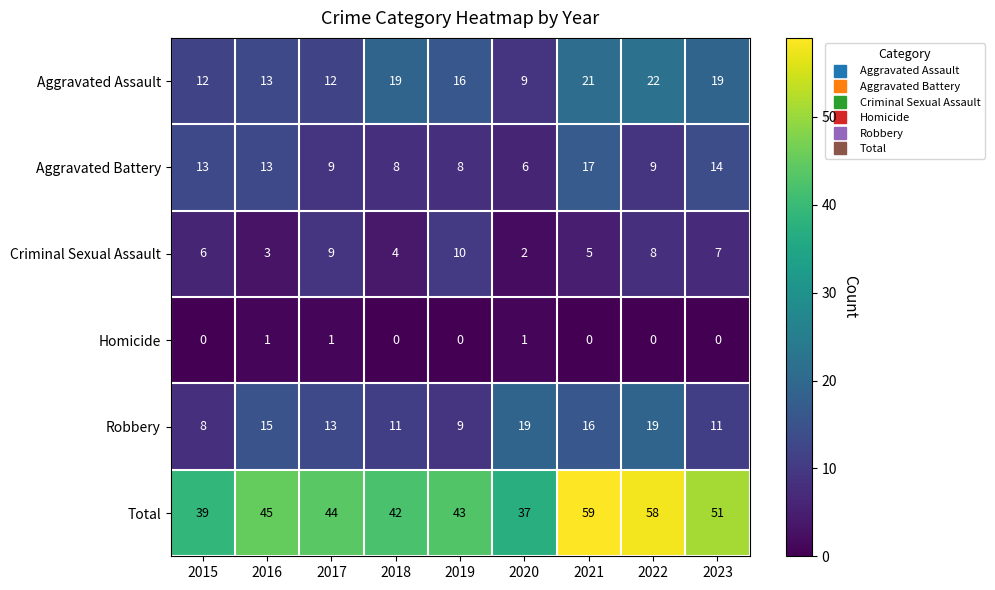

The Total series shows 39 at 2015. True or false?

True